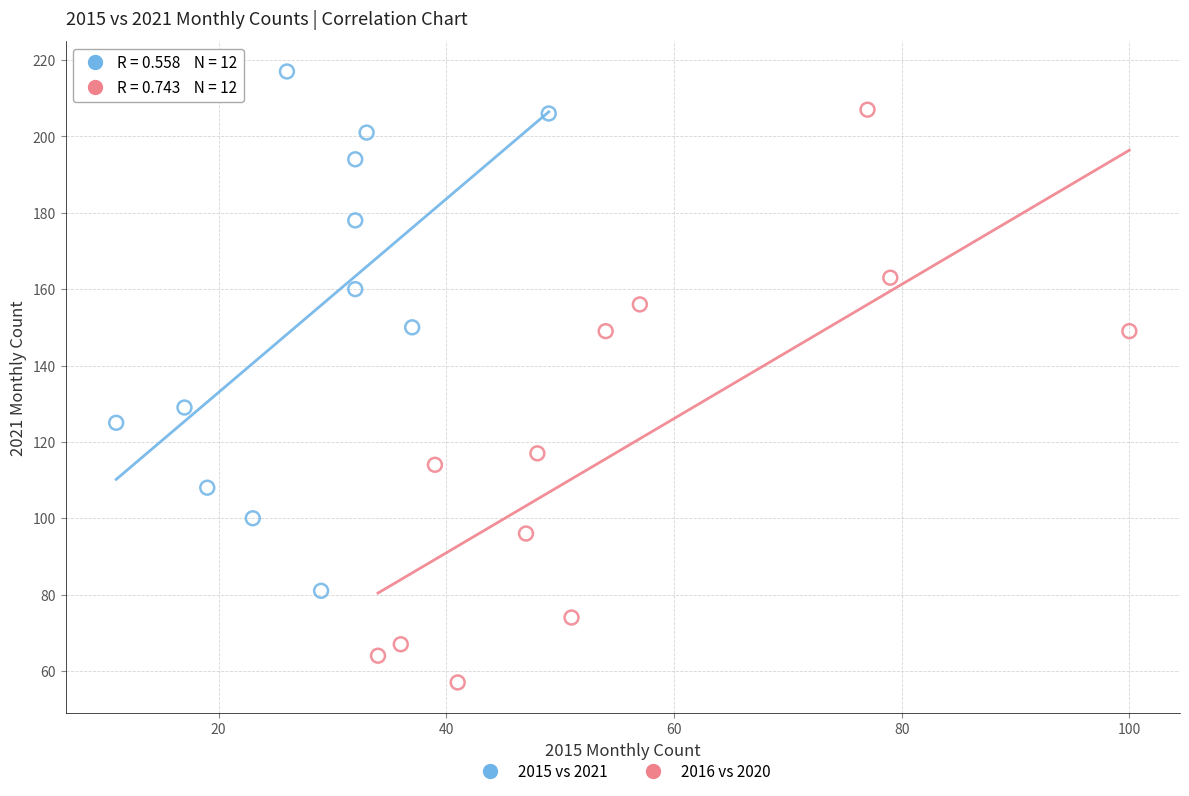

What are all the series names shown in the legend?

2015 vs 2021, 2016 vs 2020